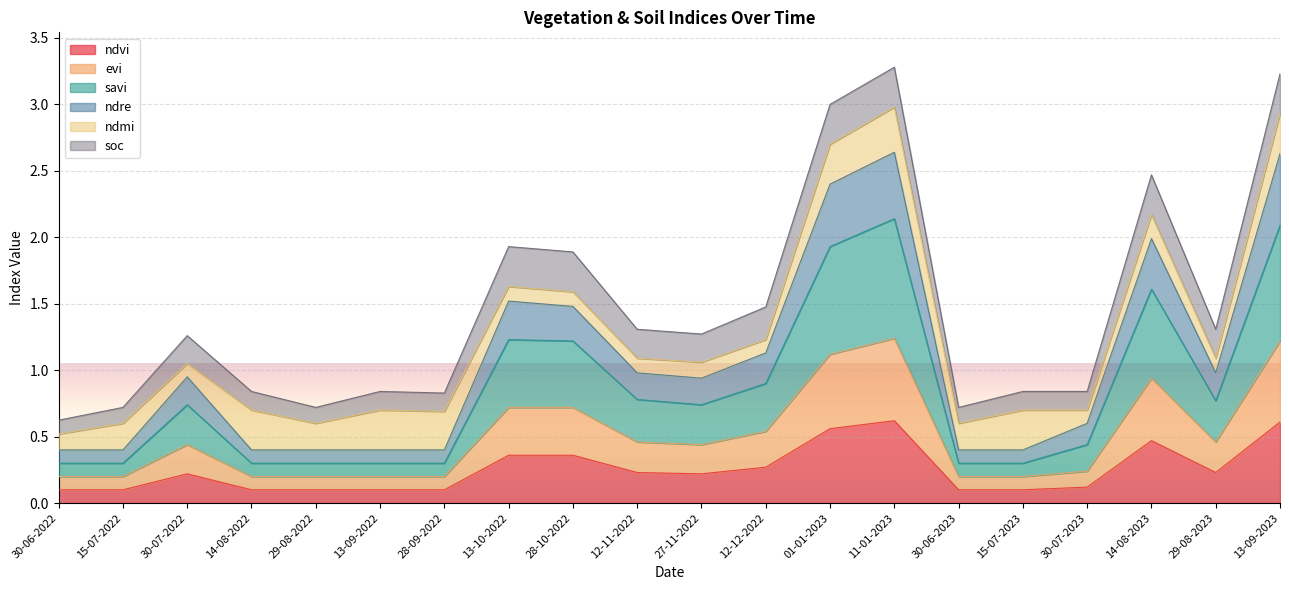

Which category has the highest value in the ndvi series?

11-01-2023